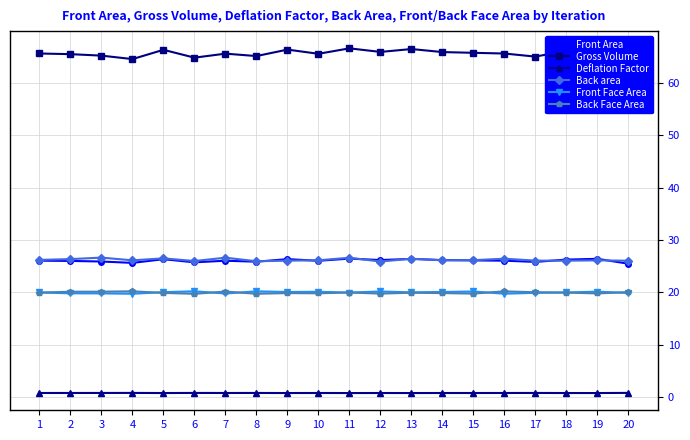

How many interior local peaks does the Back area series have?

7